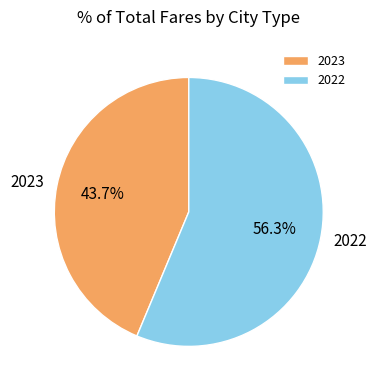

To the nearest percent, what portion does 2022 represent?

56%